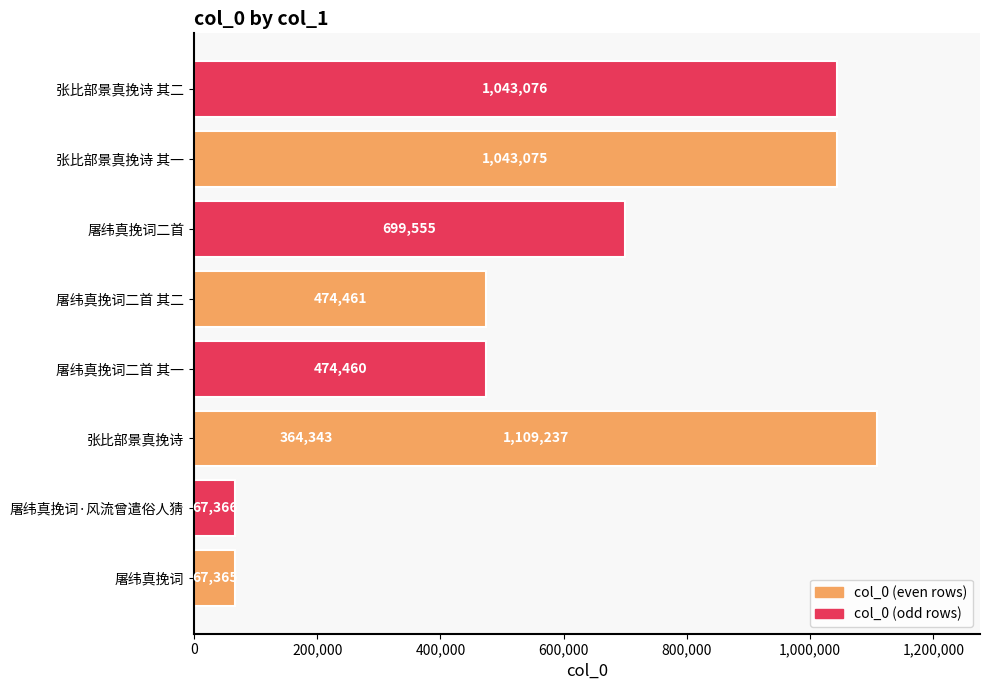

Reading left to right, list all the values displayed in this chart.

67365	67366	364343	474460	474461	699555	1043075	1043076	1109237